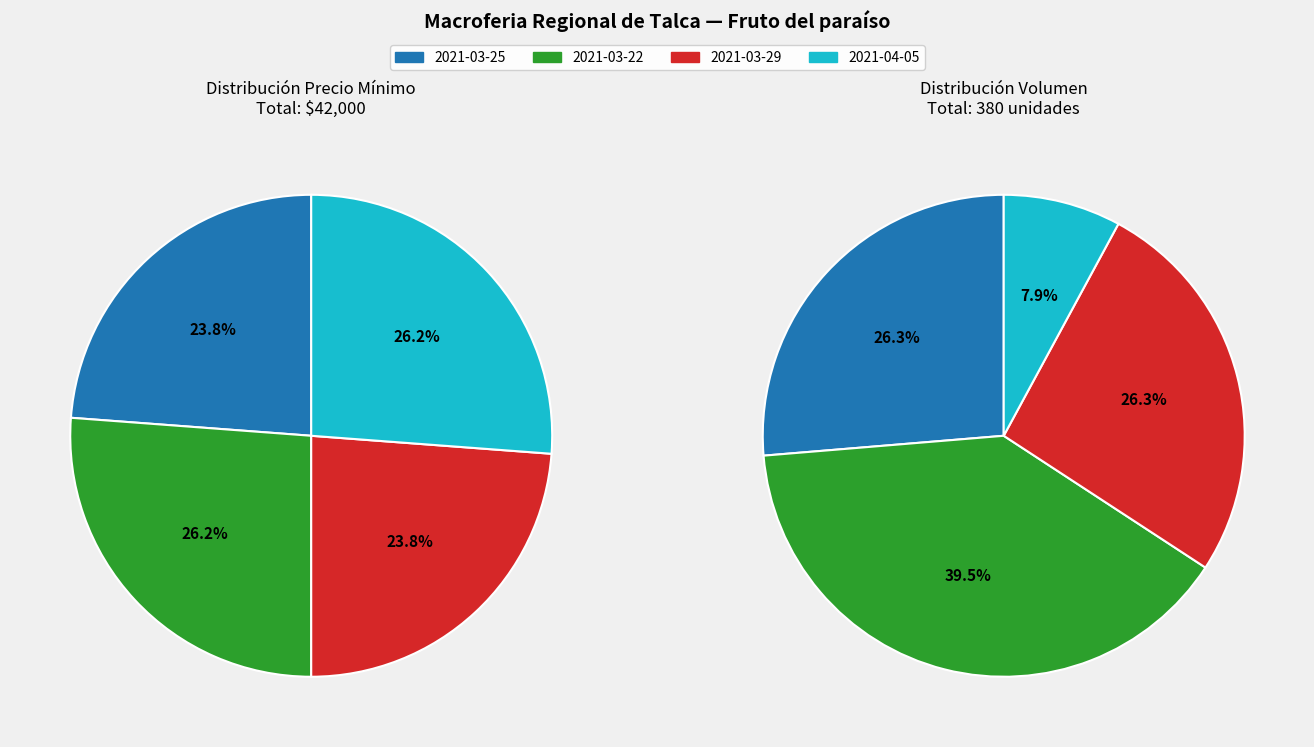

Is it true that 2021-04-05 is 26% of the pie?

True